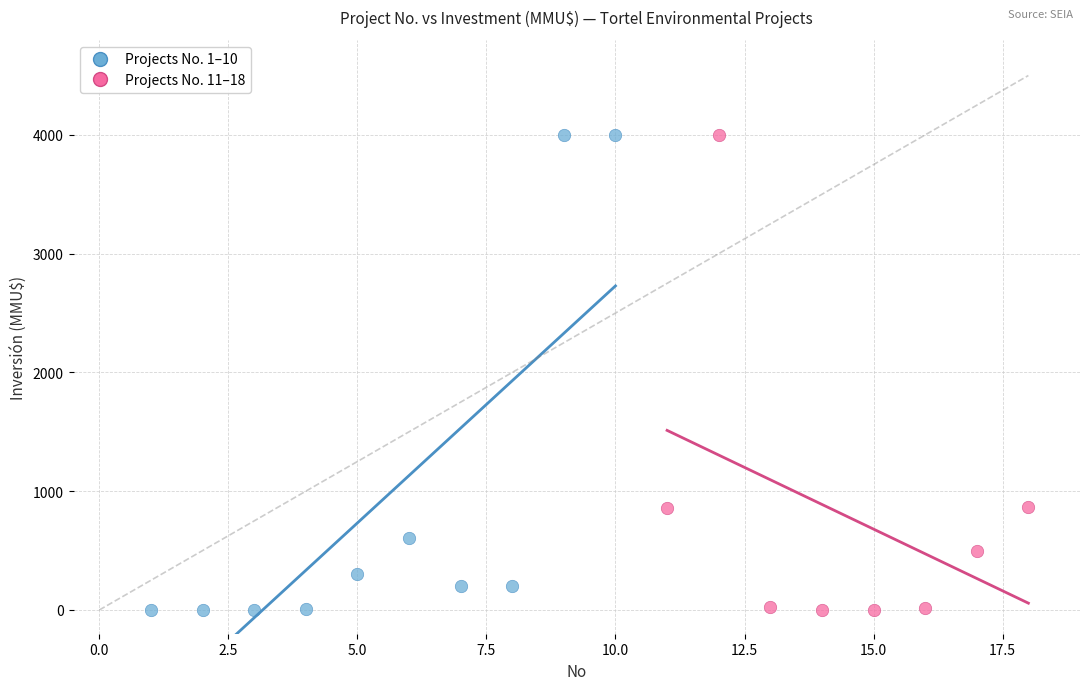

What are all the series names shown in the legend?

Projects No. 1–10, Projects No. 11–18